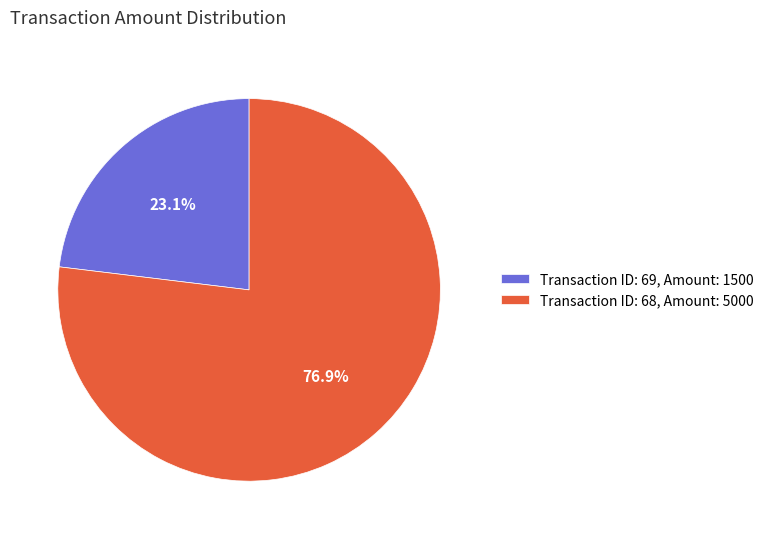

Which has a higher value, Transaction ID: 68, Amount: 5000 or Transaction ID: 69, Amount: 1500?

Transaction ID: 68, Amount: 5000